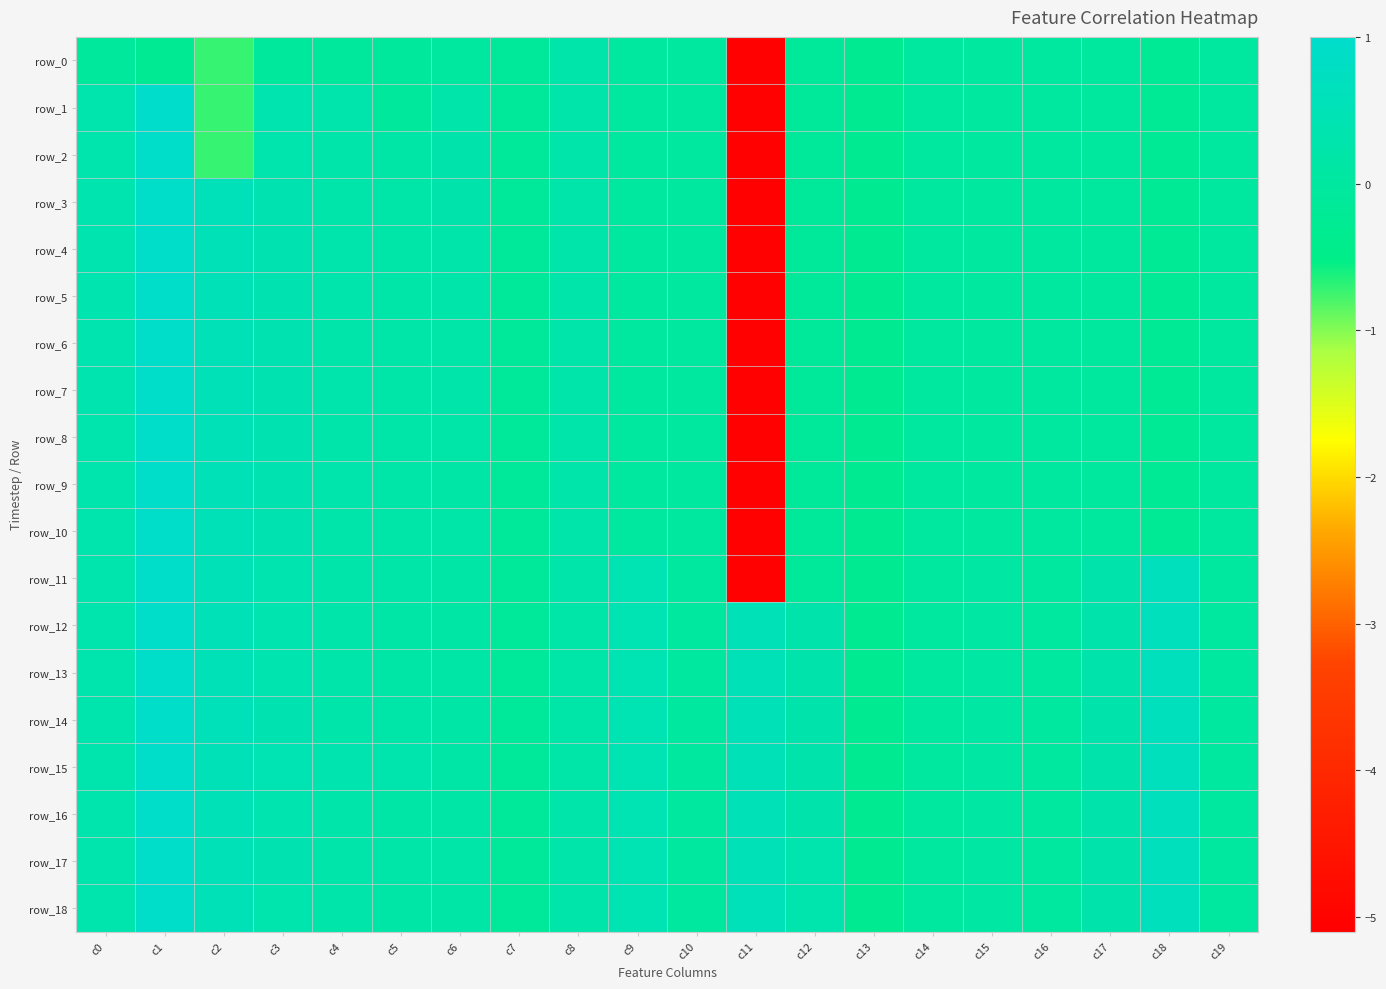

Which has a higher value, c15 or c2?

c15